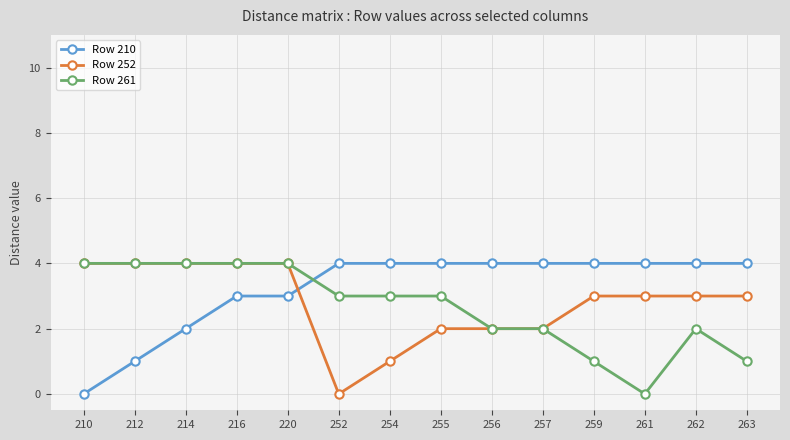

Reading left to right, extract all data points from this chart.

Row 210: 0	1	2	3	3	4	4	4	4	4	4	4	4	4
Row 252: 4	4	4	4	4	0	1	2	2	2	3	3	3	3
Row 261: 4	4	4	4	4	3	3	3	2	2	1	0	2	1